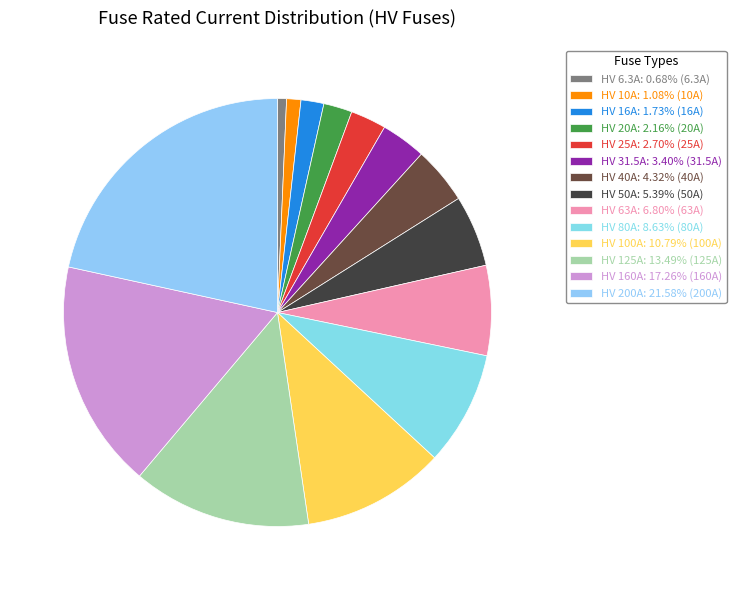

How many segments does this pie chart have?

14